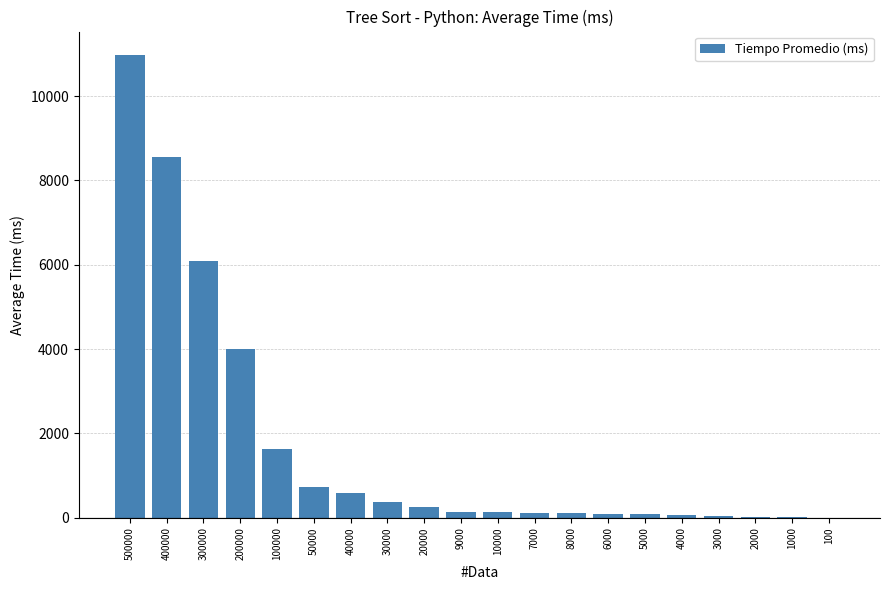

What is the approximate value at 100?

3.5